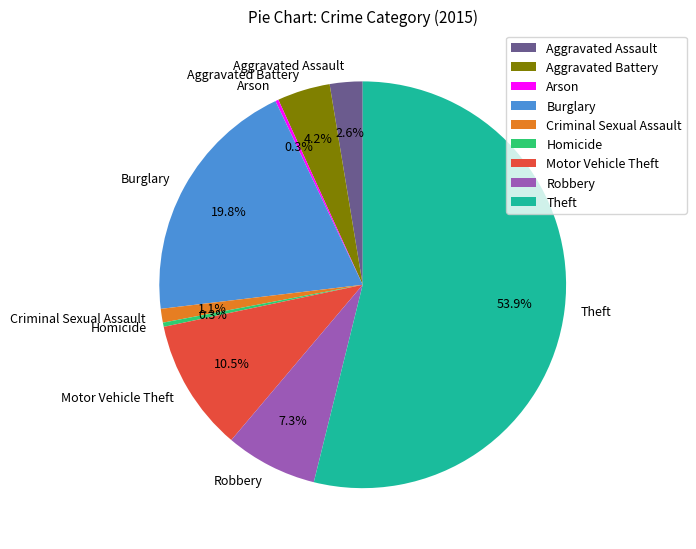

Which category has the biggest portion of the pie?

Theft